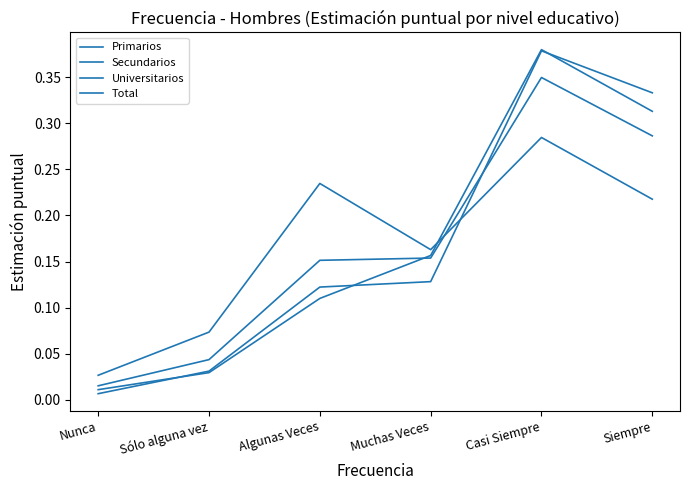

Reading right to left, list all the values displayed in this chart.

Primarios: Siempre=0.2	Casi Siempre=0.3	Muchas Veces=0.2	Algunas Veces=0.2	Sólo alguna vez=0.1	Nunca=0.0
Secundarios: Siempre=0.3	Casi Siempre=0.4	Muchas Veces=0.2	Algunas Veces=0.1	Sólo alguna vez=0.0	Nunca=0.0
Universitarios: Siempre=0.3	Casi Siempre=0.4	Muchas Veces=0.1	Algunas Veces=0.1	Sólo alguna vez=0.0	Nunca=0.0
Total: Siempre=0.3	Casi Siempre=0.3	Muchas Veces=0.2	Algunas Veces=0.2	Sólo alguna vez=0.0	Nunca=0.0